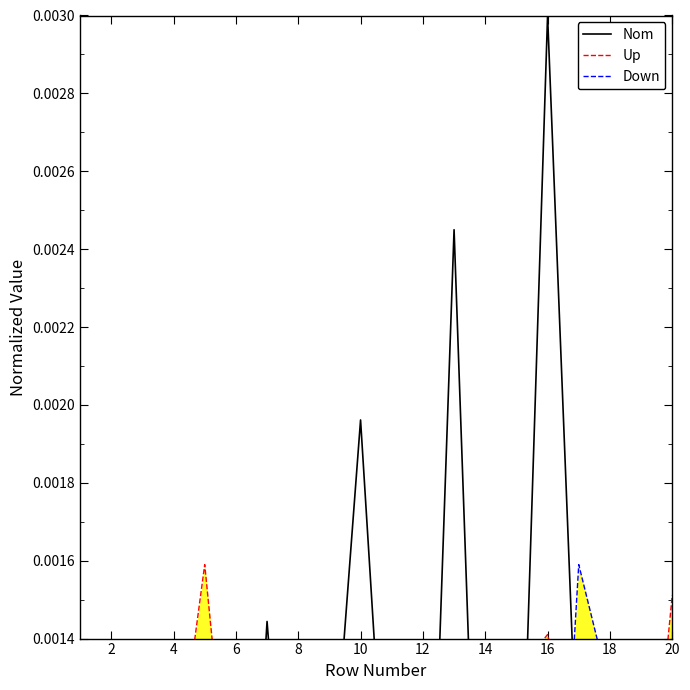

Rank the series by their maximum value, from highest to lowest.

Nom, Up, Down